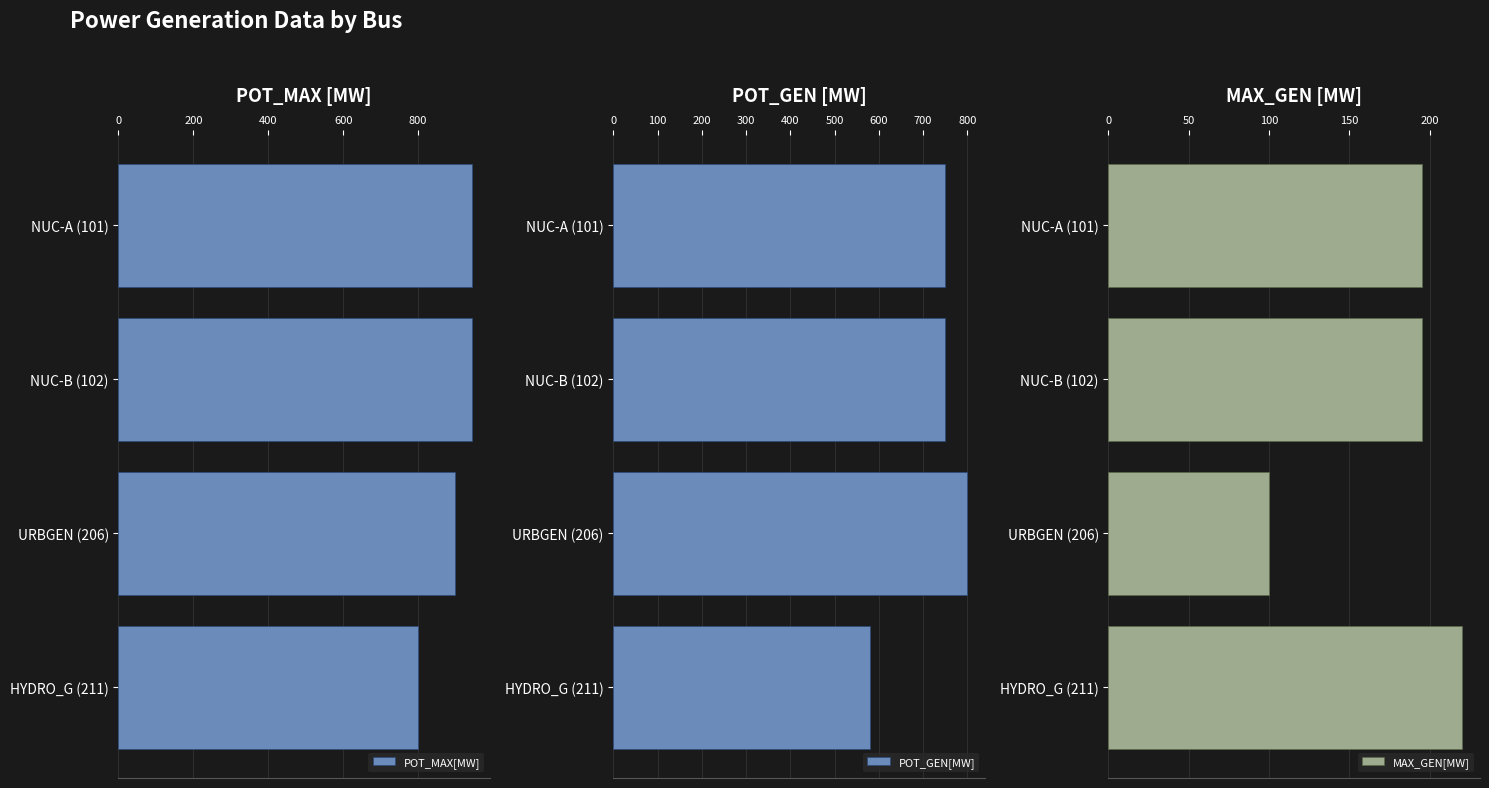

What are all the series names shown in the legend?

POT_MAX[MW], POT_GEN[MW], MAX_GEN[MW]